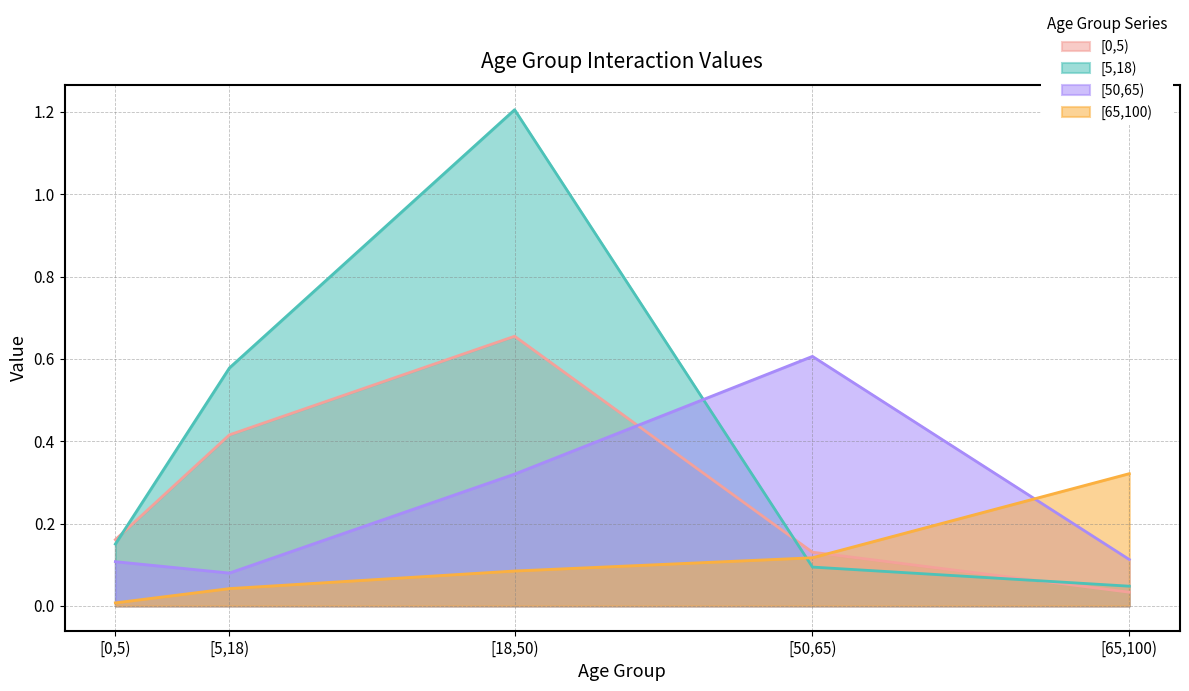

At [0,5), list the series in order from largest to smallest.

[0,5), [5,18), [50,65), [65,100)